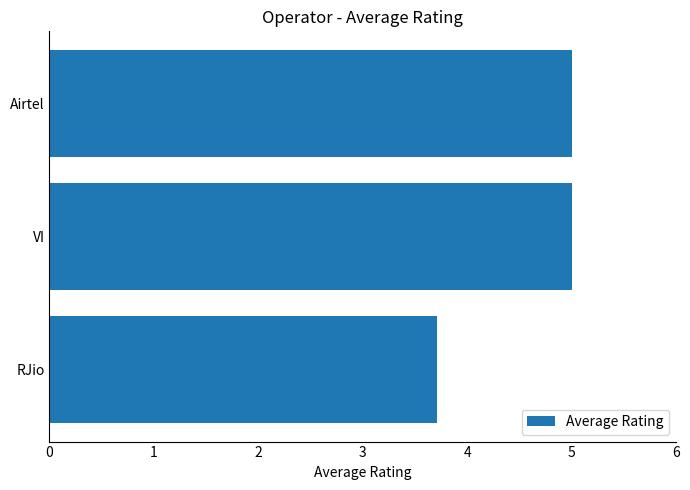

Is it true that the value at Airtel is 5.0?

True